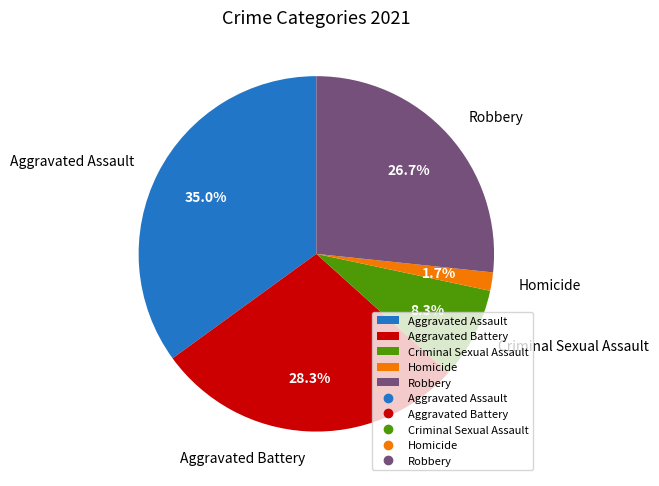

Which slice is the smallest?

Homicide